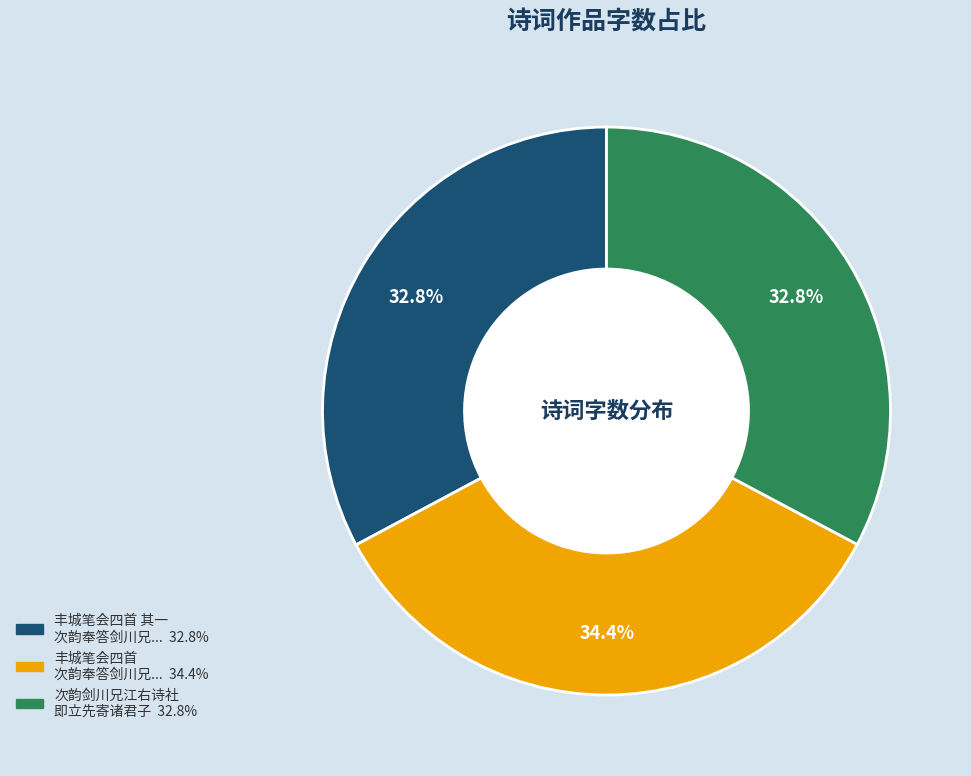

Is there any slice that represents more than half of the pie?

No